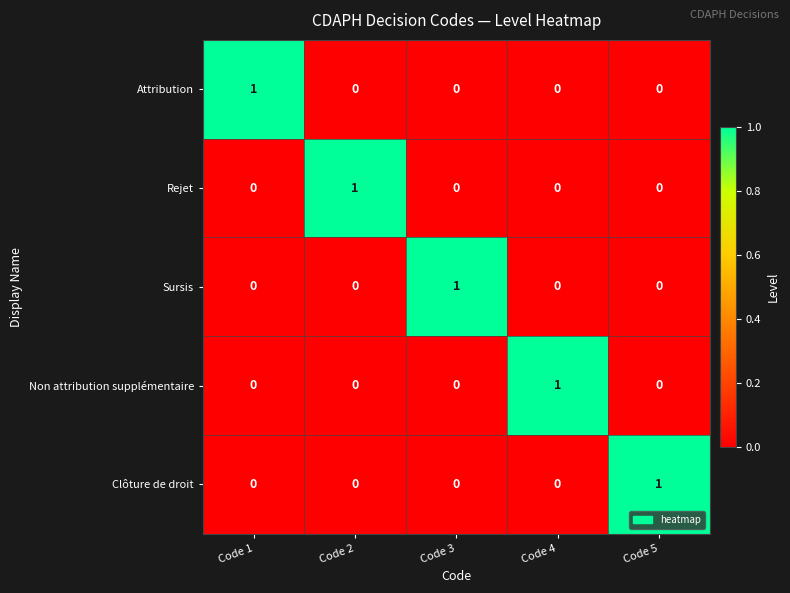

How many positive values does the Non attribution supplémentaire series have?

1